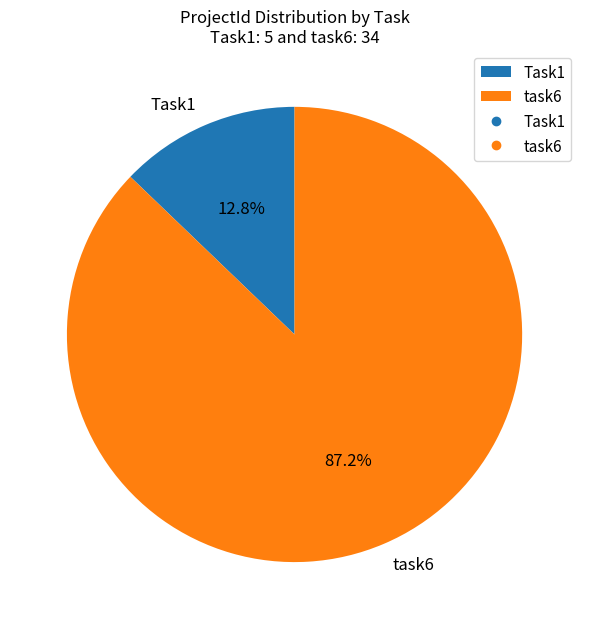

Rank the categories by value from highest to lowest.

task6, Task1